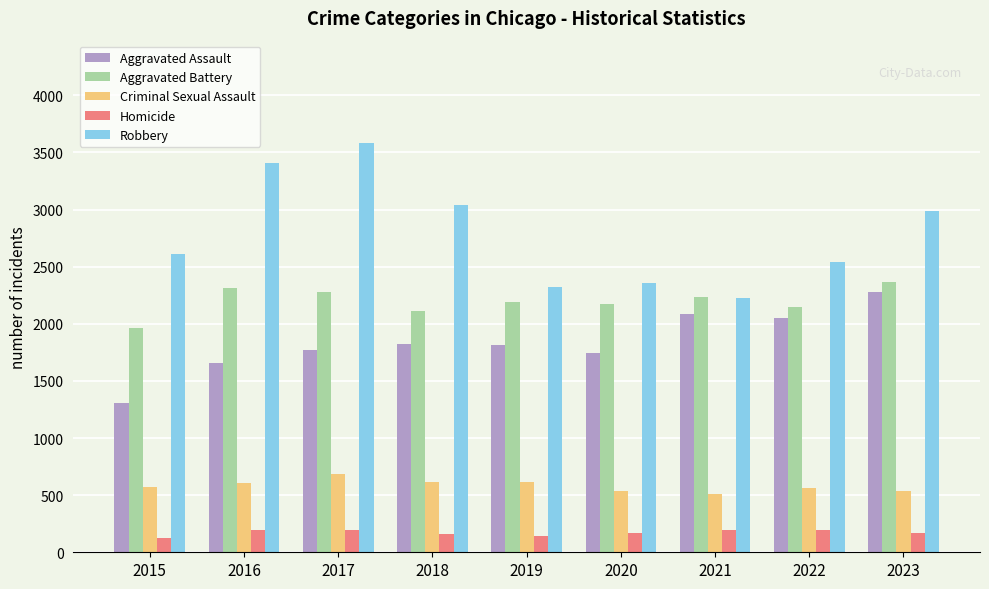

What is the value of the Homicide bar at the 9th from the left?

169